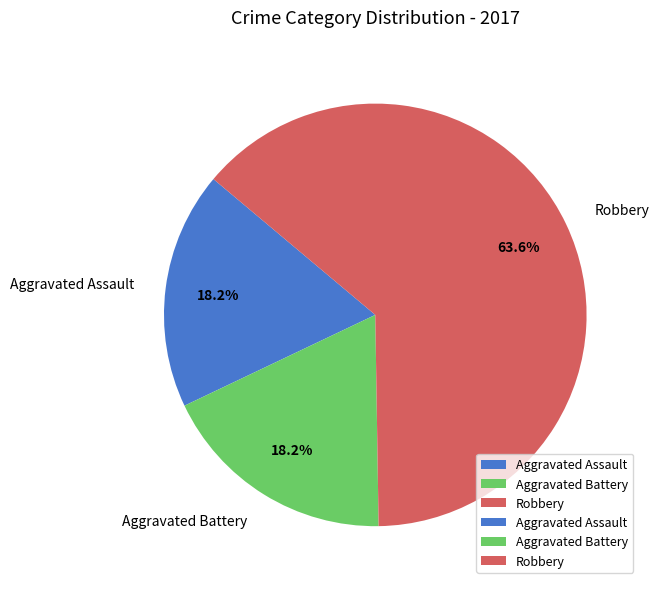

What is the largest slice in the pie chart?

Robbery